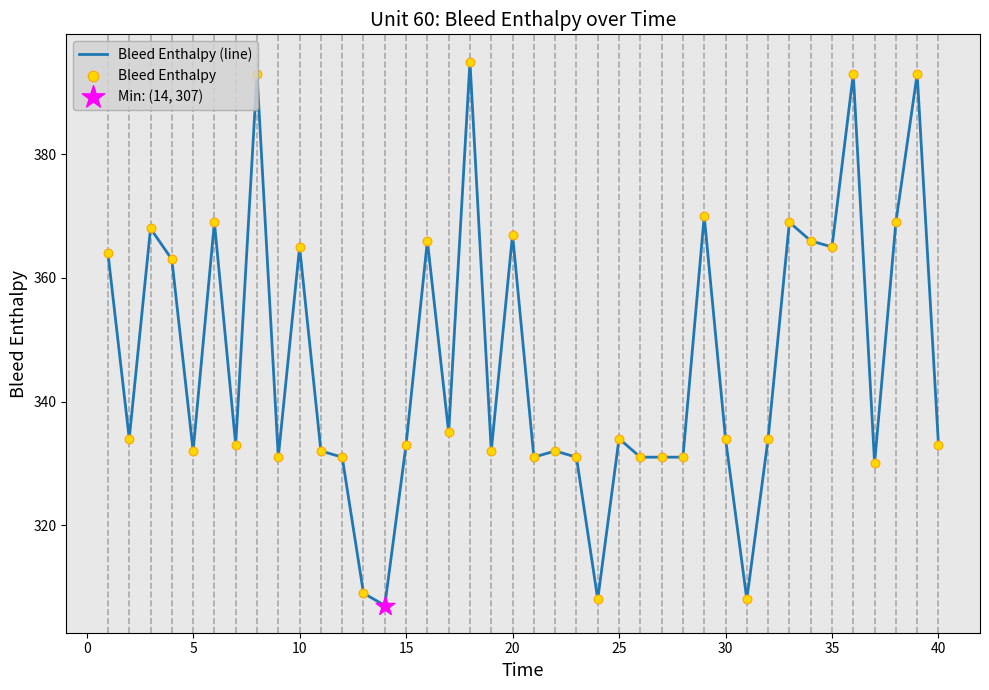

What is the difference between the maximum and minimum values?

88